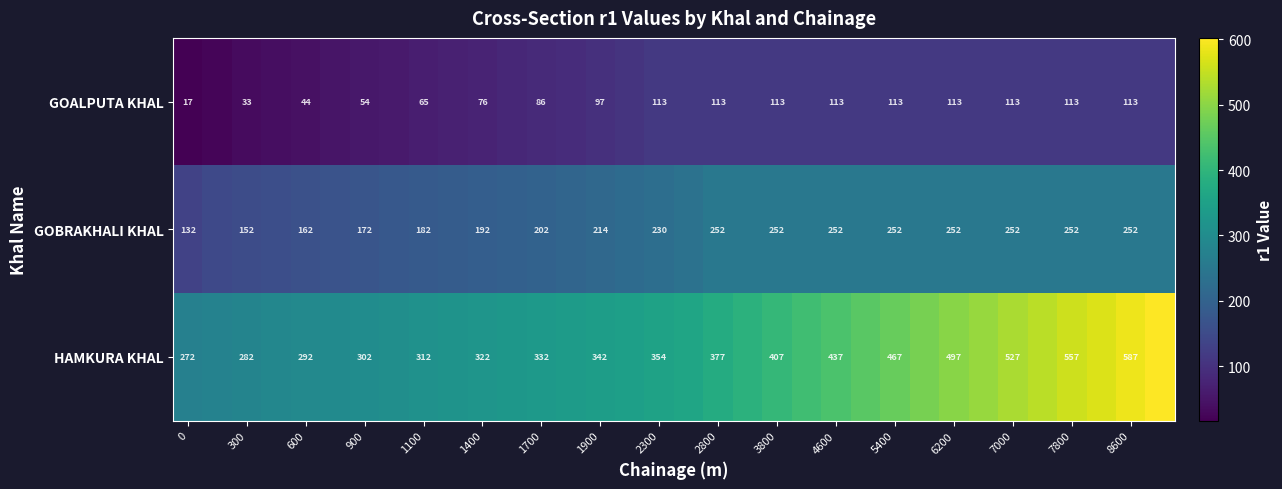

Rank the series at 900 from lowest to highest value.

GOALPUTA KHAL, GOBRAKHALI KHAL, HAMKURA KHAL